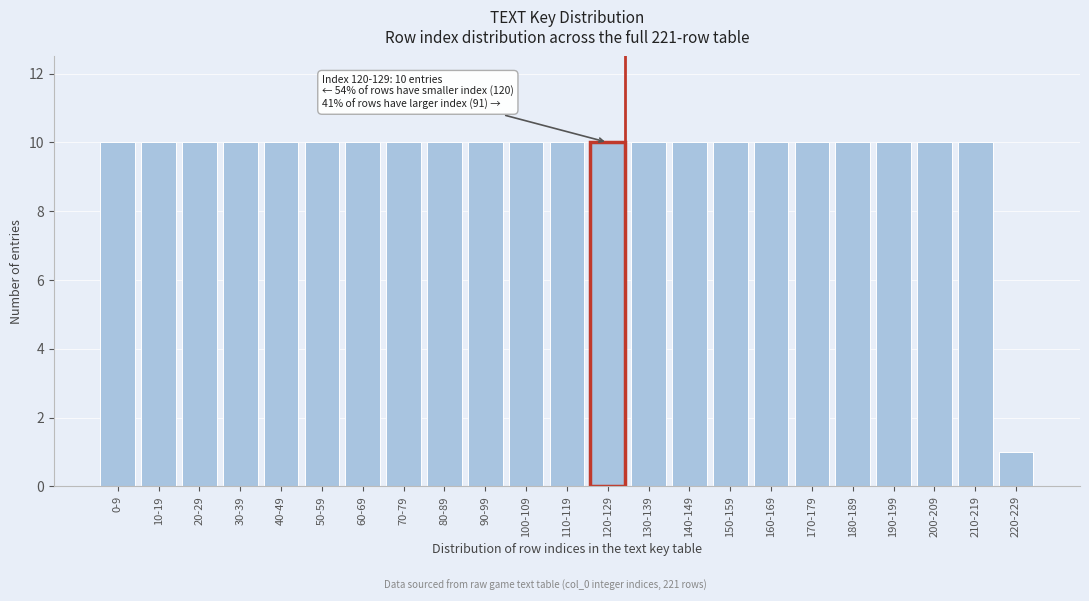

Reading right to left, extract all data points from this chart.

1	10	10	10	10	10	10	10	10	10	10	10	10	10	10	10	10	10	10	10	10	10	10